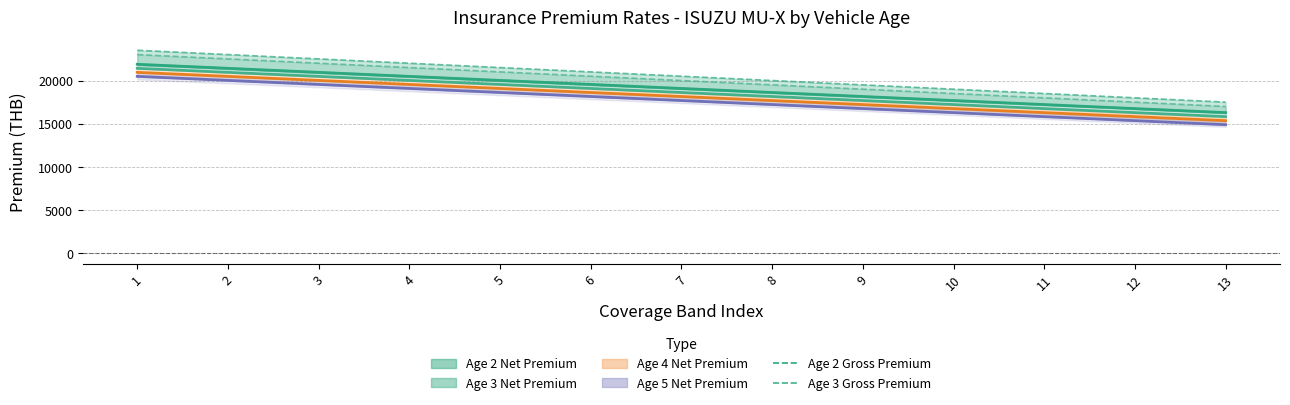

What is the total value across all series at 7?

40500